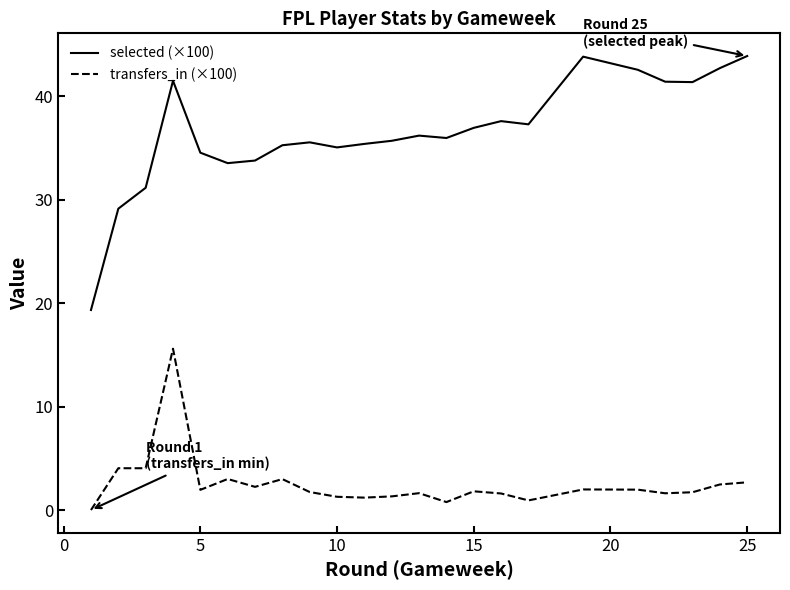

True or false: transfers_in (×100) and selected (×100) intersect in this chart.

False